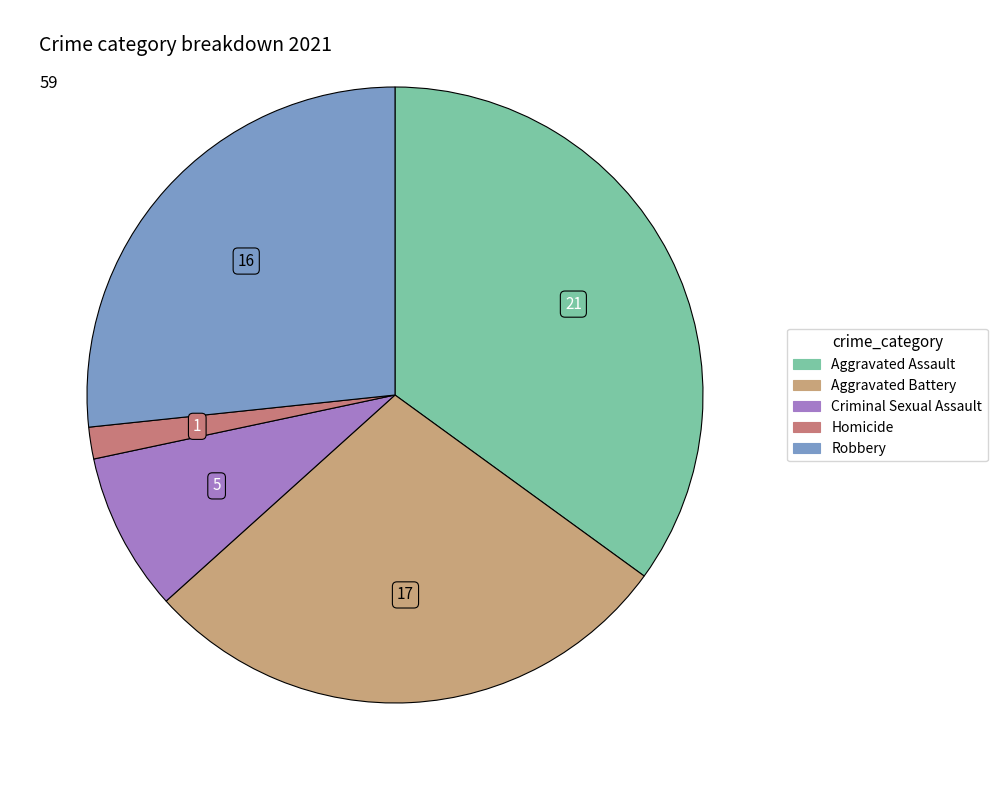

What is the ratio of the value at Robbery to the value at Homicide?

16.0